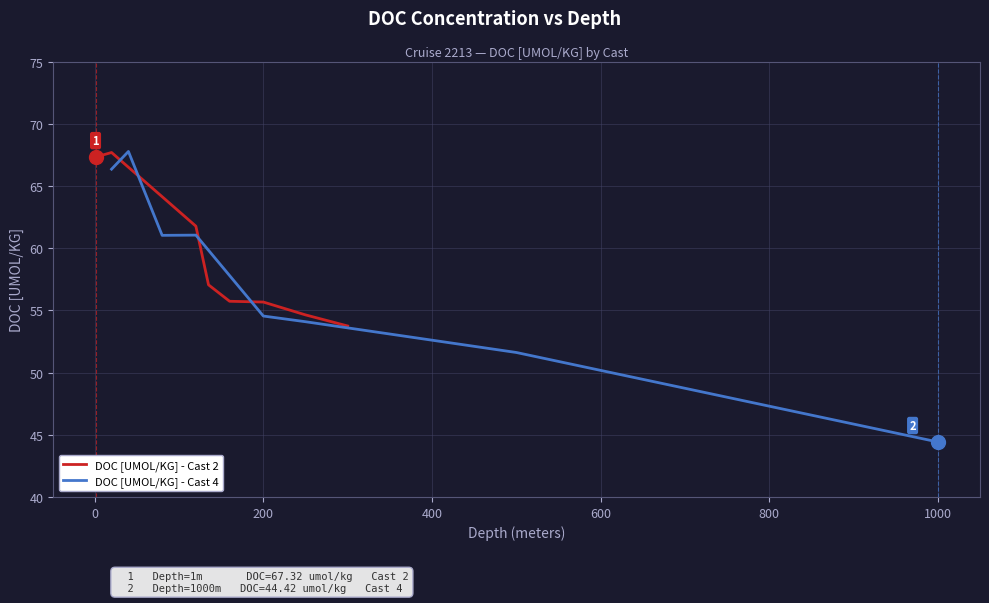

True or false: DOC [UMOL/KG] - Cast 2 has more than 1 points higher than both neighbors.

False